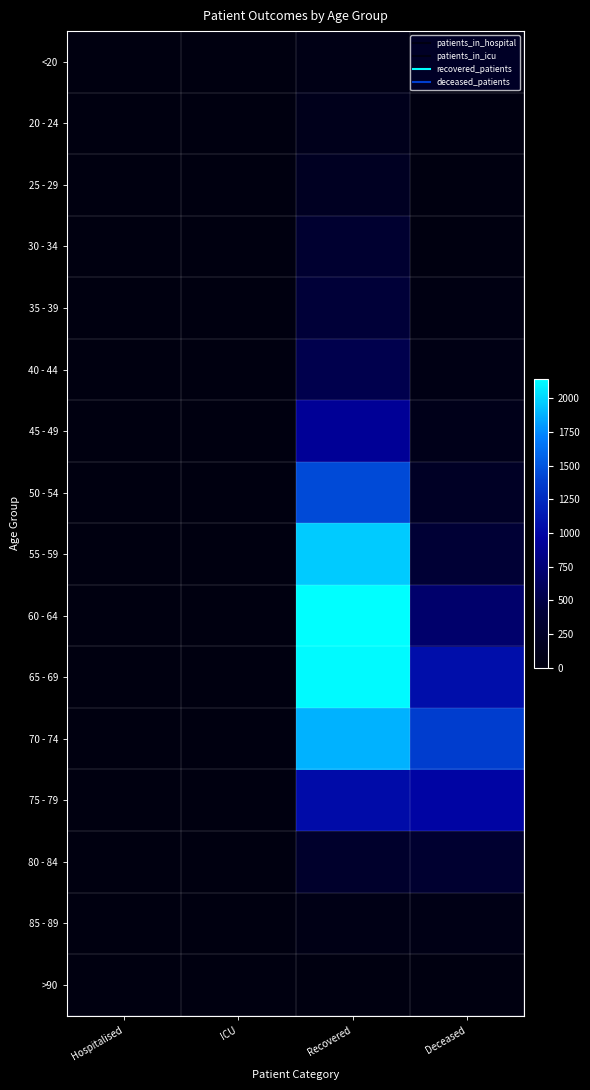

How many data points does each series have?

4